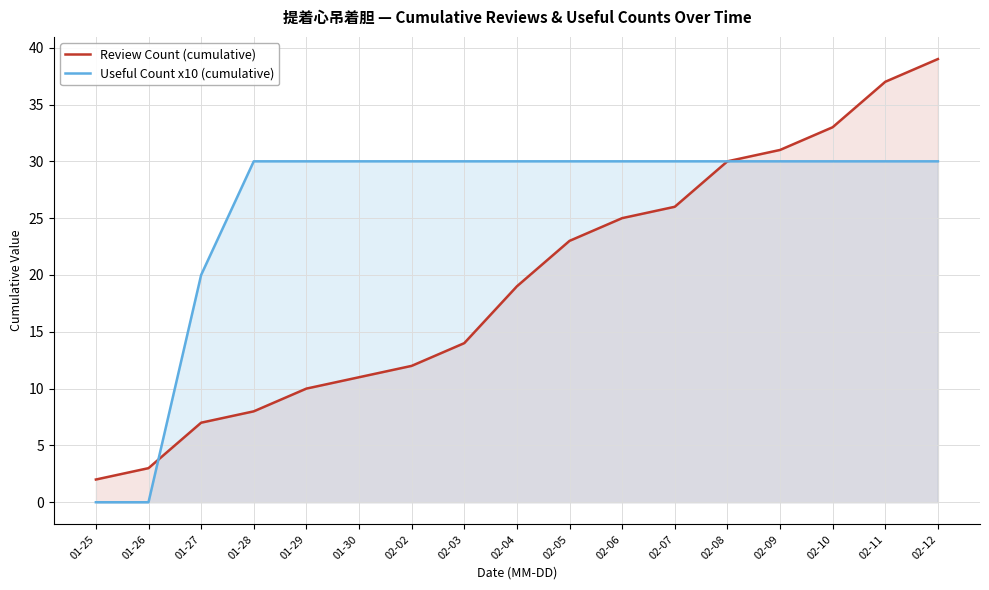

Is it true that Review Count (cumulative) equals 19 at 02-04?

True